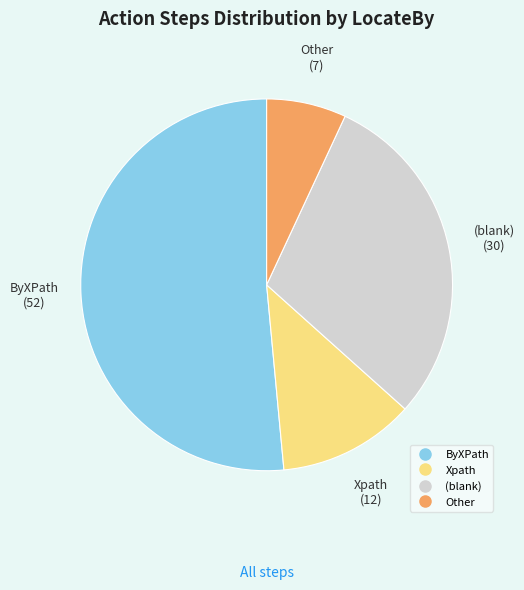

Is there a majority slice in this chart?

Yes